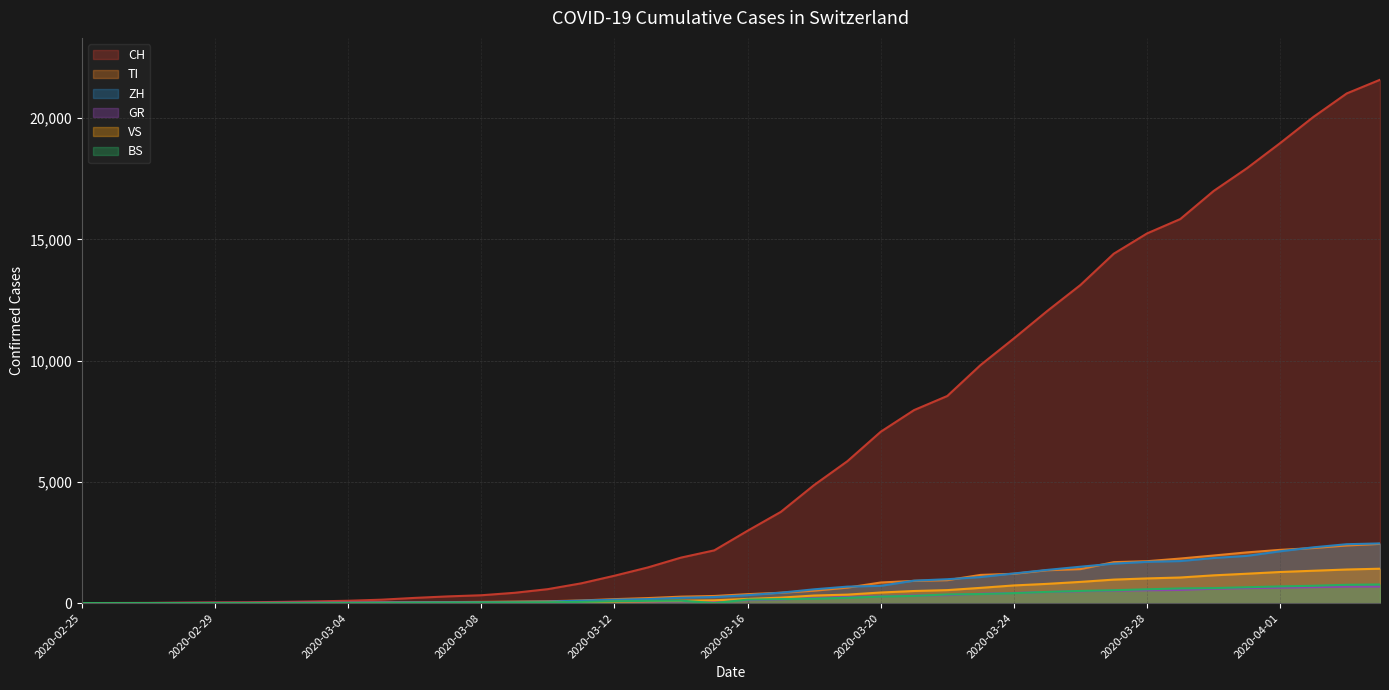

Reading left to right, transcribe all the data shown in this chart.

CH: 2020-02-25=0	2020-02-26=4	2020-02-27=8	2020-02-28=19	2020-02-29=29	2020-03-01=35	2020-03-02=49	2020-03-03=69	2020-03-04=96	2020-03-05=140	2020-03-06=214	2020-03-07=276	2020-03-08=323	2020-03-09=424	2020-03-10=575	2020-03-11=814	2020-03-12=1128	2020-03-13=1469	2020-03-14=1876	2020-03-15=2175	2020-03-16=2983	2020-03-17=3763	2020-03-18=4870	2020-03-19=5854	2020-03-20=7067	2020-03-21=7959	2020-03-22=8542	2020-03-23=9820	2020-03-24=10915	2020-03-25=12045	2020-03-26=13120	2020-03-27=14409	2020-03-28=15246	2020-03-29=15840	2020-03-30=16996	2020-03-31=17933	2020-04-01=18972	2020-04-02=20052	2020-04-03=21020	2020-04-04=21585
TI: 2020-02-25=0	2020-02-26=1	2020-02-27=1	2020-02-28=1	2020-02-29=2	2020-03-01=2	2020-03-02=4	2020-03-03=8	2020-03-04=13	2020-03-05=25	2020-03-06=28	2020-03-07=41	2020-03-08=49	2020-03-09=61	2020-03-10=75	2020-03-11=108	2020-03-12=163	2020-03-13=206	2020-03-14=265	2020-03-15=293	2020-03-16=368	2020-03-17=426	2020-03-18=511	2020-03-19=638	2020-03-20=849	2020-03-21=916	2020-03-22=945	2020-03-23=1162	2020-03-24=1209	2020-03-25=1354	2020-03-26=1401	2020-03-27=1688	2020-03-28=1727	2020-03-29=1837	2020-03-30=1962	2020-03-31=2091	2020-04-01=2195	2020-04-02=2271	2020-04-03=2377	2020-04-04=2442
ZH: 2020-02-25=0	2020-02-26=0	2020-02-27=2	2020-02-28=2	2020-02-29=6	2020-03-01=7	2020-03-02=10	2020-03-03=13	2020-03-04=15	2020-03-05=23	2020-03-06=29	2020-03-07=34	2020-03-08=40	2020-03-09=49	2020-03-10=62	2020-03-11=101	2020-03-12=140	2020-03-13=163	2020-03-14=218	2020-03-15=250	2020-03-16=326	2020-03-17=429	2020-03-18=568	2020-03-19=679	2020-03-20=711	2020-03-21=925	2020-03-22=984	2020-03-23=1073	2020-03-24=1221	2020-03-25=1368	2020-03-26=1500	2020-03-27=1627	2020-03-28=1701	2020-03-29=1733	2020-03-30=1859	2020-03-31=1947	2020-04-01=2136	2020-04-02=2300	2020-04-03=2428	2020-04-04=2461
BS: 2020-02-25=0	2020-02-26=0	2020-02-27=1	2020-02-28=1	2020-02-29=1	2020-03-01=1	2020-03-02=1	2020-03-03=3	2020-03-04=3	2020-03-05=8	2020-03-06=15	2020-03-07=21	2020-03-08=24	2020-03-09=28	2020-03-10=33	2020-03-11=49	2020-03-12=73	2020-03-13=92	2020-03-14=100	2020-03-15=0	2020-03-16=143	2020-03-17=164	2020-03-18=181	2020-03-19=220	2020-03-20=270	2020-03-21=297	2020-03-22=356	2020-03-23=374	2020-03-24=410	2020-03-25=462	2020-03-26=501	2020-03-27=530	2020-03-28=569	2020-03-29=605	2020-03-30=617	2020-03-31=653	2020-04-01=687	2020-04-02=714	2020-04-03=754	2020-04-04=767
GR: 2020-02-25=0	2020-02-26=2	2020-02-27=2	2020-02-28=6	2020-02-29=6	2020-03-01=6	2020-03-02=9	2020-03-03=10	2020-03-04=13	2020-03-05=15	2020-03-06=16	2020-03-07=18	2020-03-08=19	2020-03-09=28	2020-03-10=32	2020-03-11=44	2020-03-12=53	2020-03-13=65	2020-03-14=73	2020-03-15=93	2020-03-16=118	2020-03-17=152	2020-03-18=204	2020-03-19=252	2020-03-20=283	2020-03-21=311	2020-03-22=327	2020-03-23=386	2020-03-24=419	2020-03-25=458	2020-03-26=487	2020-03-27=513	2020-03-28=527	2020-03-29=542	2020-03-30=591	2020-03-31=617	2020-04-01=635	2020-04-02=655	2020-04-03=678	2020-04-04=680
VS: 2020-02-25=0	2020-02-26=0	2020-02-27=0	2020-02-28=1	2020-02-29=1	2020-03-01=2	2020-03-02=3	2020-03-03=3	2020-03-04=4	2020-03-05=5	2020-03-06=6	2020-03-07=7	2020-03-08=12	2020-03-09=17	2020-03-10=22	2020-03-11=30	2020-03-12=53	2020-03-13=76	2020-03-14=98	2020-03-15=115	2020-03-16=172	2020-03-17=225	2020-03-18=312	2020-03-19=349	2020-03-20=436	2020-03-21=498	2020-03-22=535	2020-03-23=628	2020-03-24=728	2020-03-25=793	2020-03-26=874	2020-03-27=968	2020-03-28=1017	2020-03-29=1055	2020-03-30=1144	2020-03-31=1211	2020-04-01=1282	2020-04-02=1334	2020-04-03=1385	2020-04-04=1418